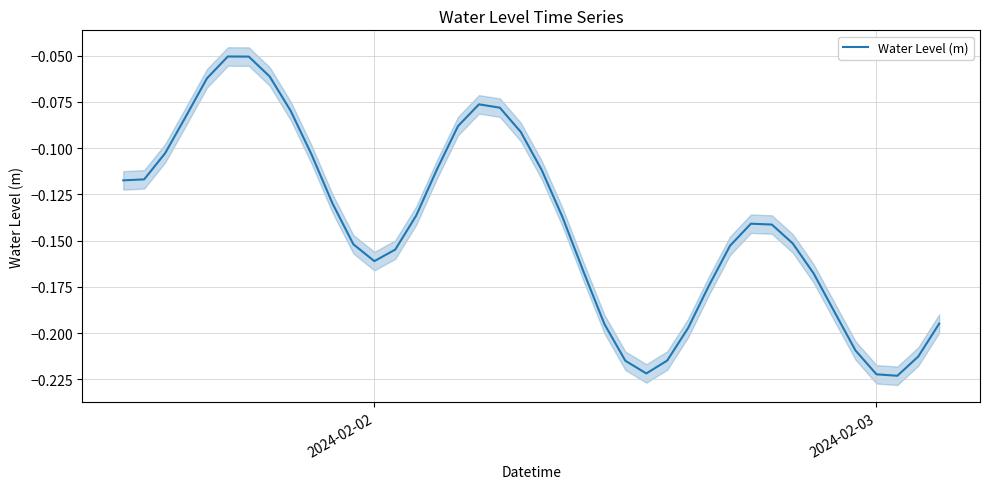

The Water Level (m) series shows -0.1 at 2024-02-03. True or false?

False